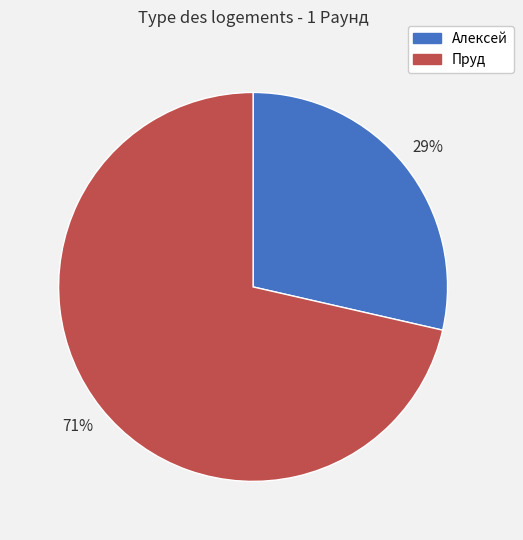

How many slices are in this pie chart?

2